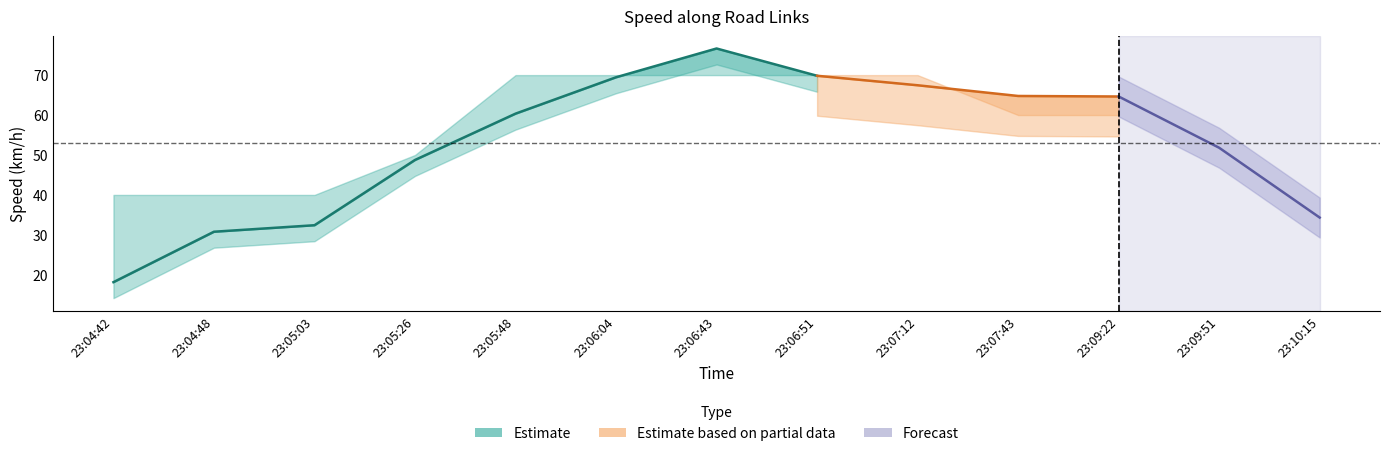

What is the greatest value displayed?

76.7